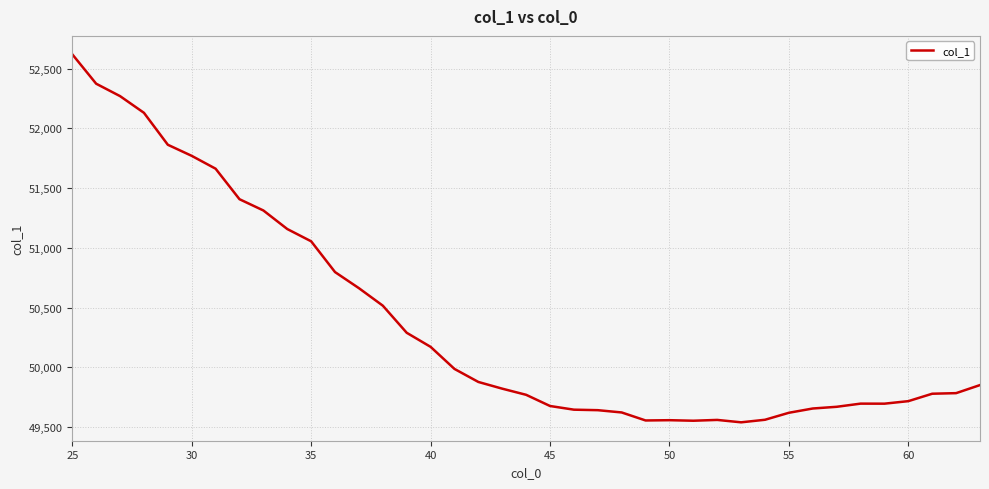

How many values exceed 49822?

20